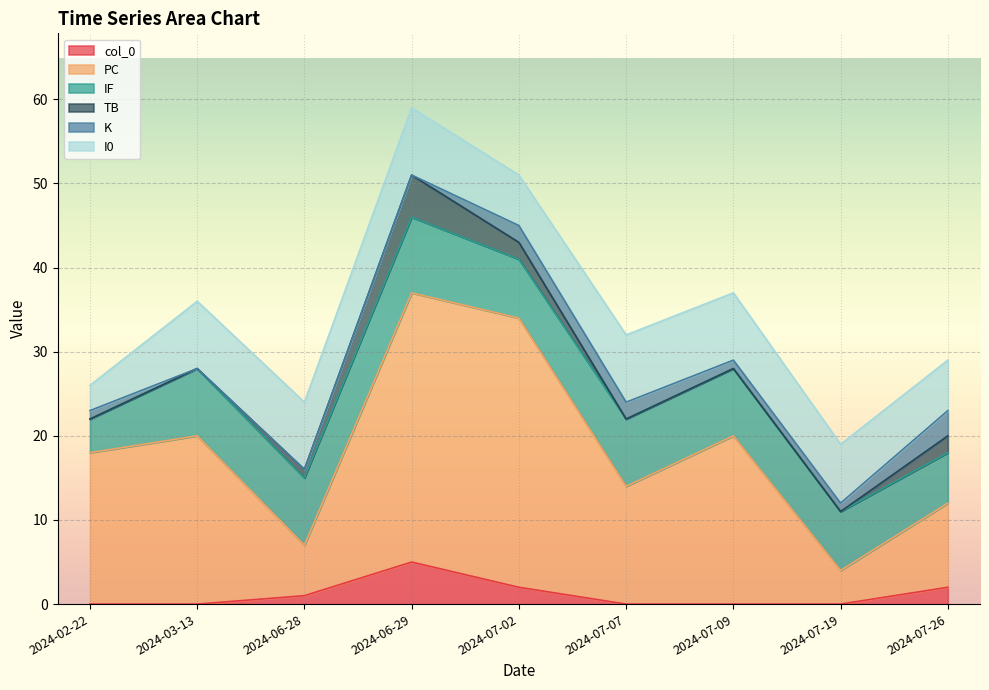

What value does the I0 series have at 2024-06-29?

8